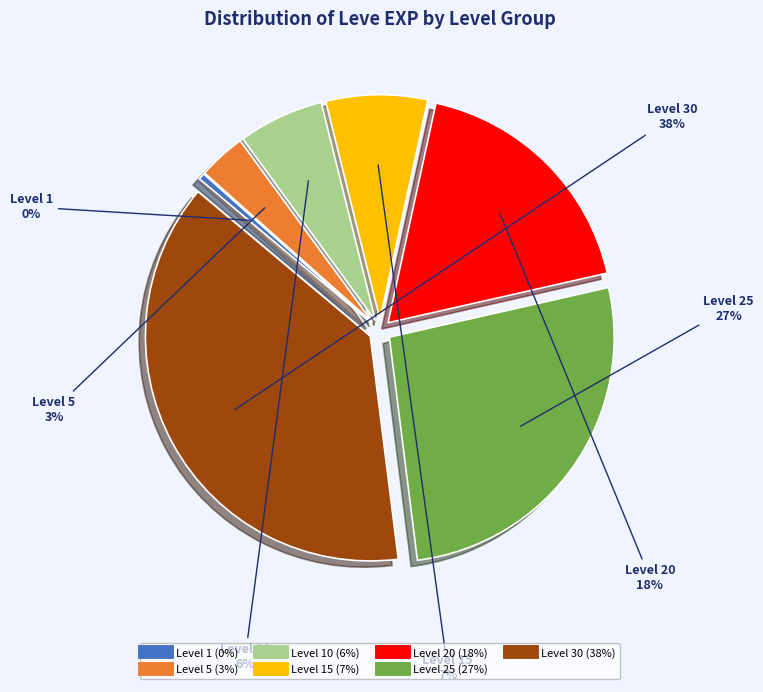

Is there any slice that represents more than half of the pie?

No